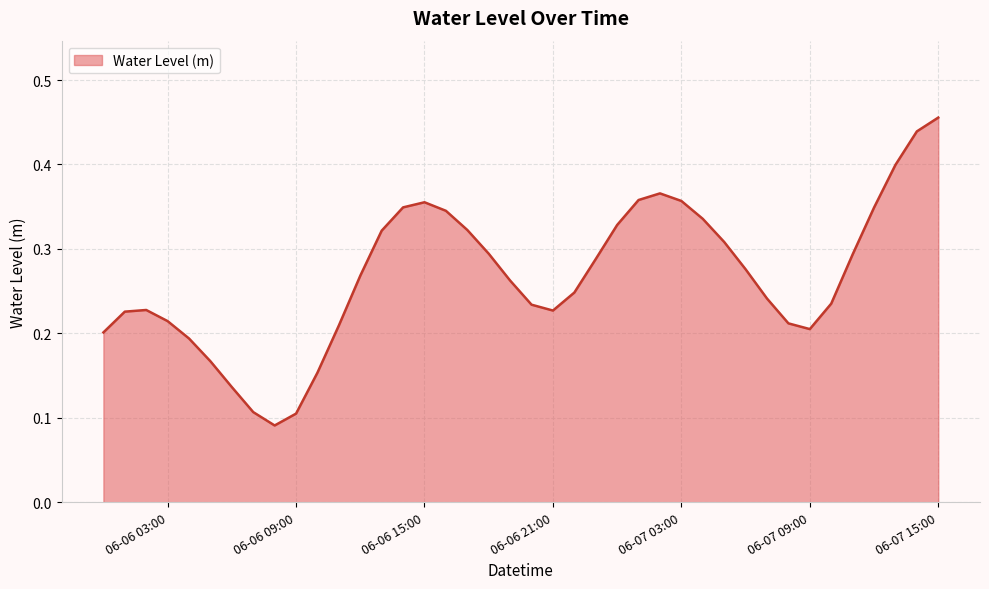

Is this an area chart (filled region under the line)?

Yes